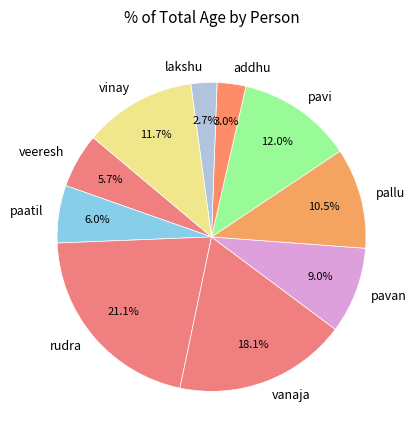

How much of the chart is everything except pavi?

88.0%